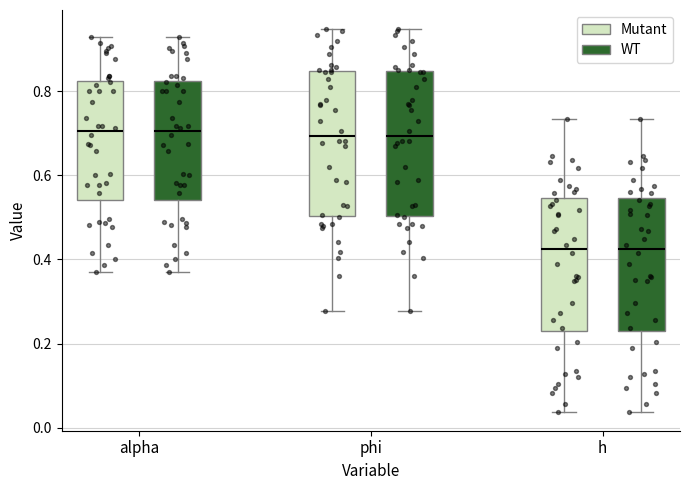

Reading left to right, transcribe this box plot: for each box, give where its median line is, the range the box spans, and where its two whiskers end, as read against the y-axis. The values are not printed on the chart, so give them approximately, as read against the axis.

alpha (Mutant): median 0.70, box 0.54 to 0.82, whiskers 0.36 to 0.92
alpha (WT): median 0.70, box 0.54 to 0.82, whiskers 0.36 to 0.92
phi (Mutant): median 0.70, box 0.50 to 0.84, whiskers 0.28 to 0.94
phi (WT): median 0.70, box 0.50 to 0.84, whiskers 0.28 to 0.94
h (Mutant): median 0.42, box 0.22 to 0.54, whiskers 0.04 to 0.74
h (WT): median 0.42, box 0.22 to 0.54, whiskers 0.04 to 0.74